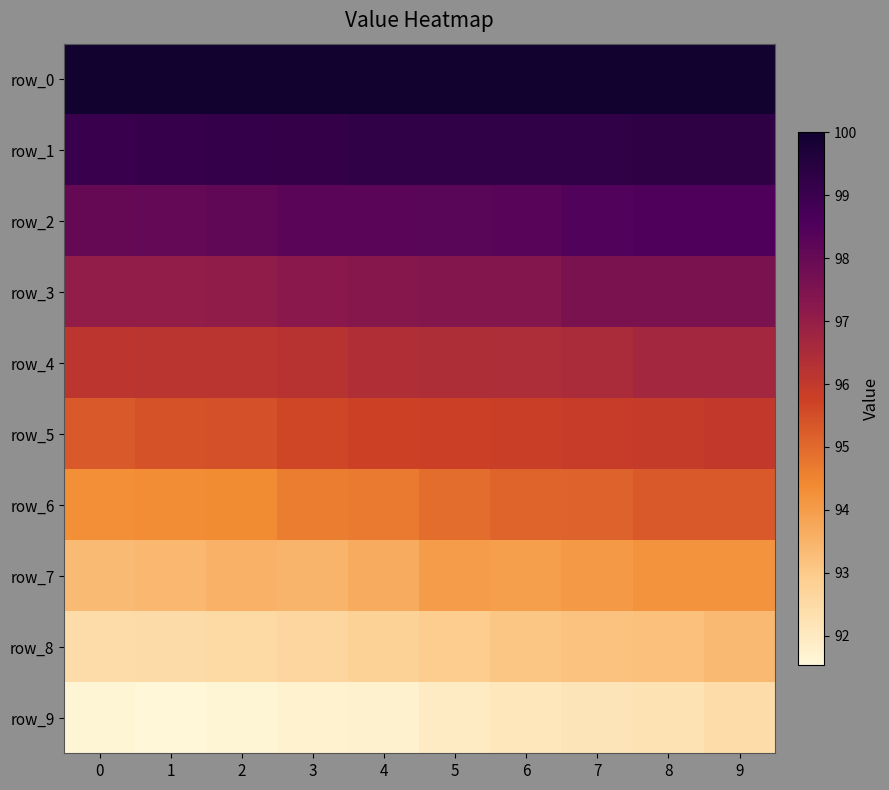

Is it true that row_3 equals 154.9 at 4?

False